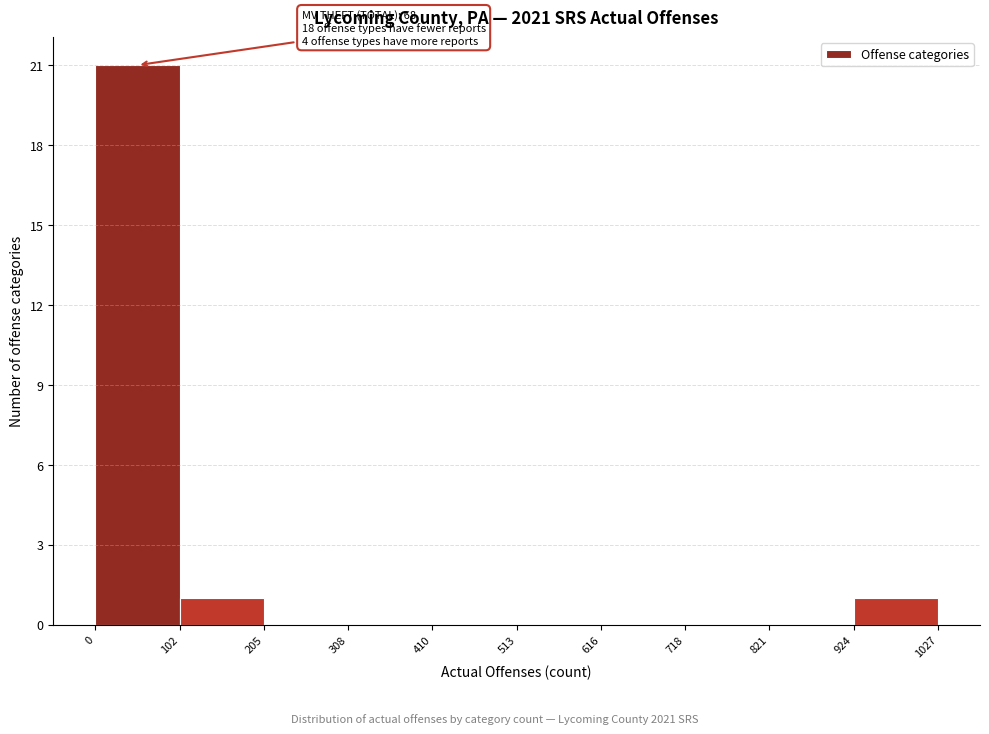

Which range on the x-axis has the tallest bar?

0 to 102